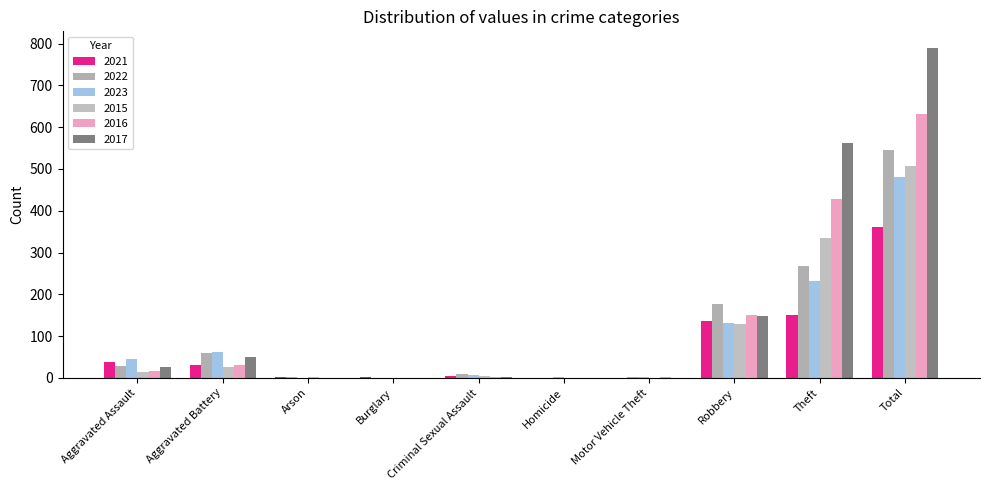

How many series are shown in this chart?

6